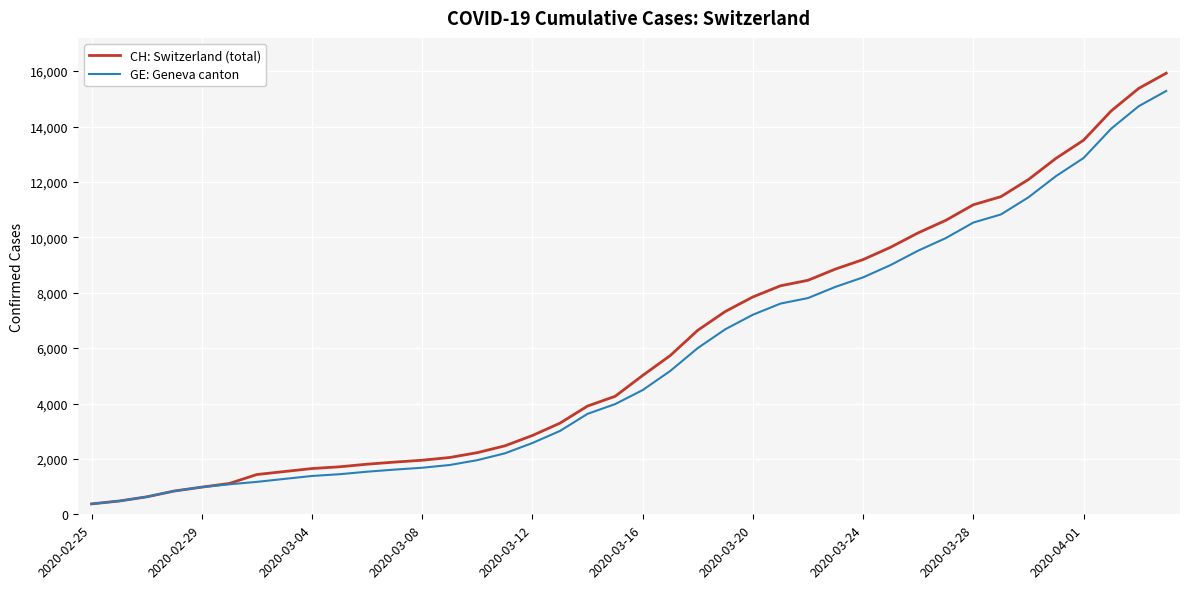

Which series has the largest range (max minus min)?

CH: Switzerland (total)